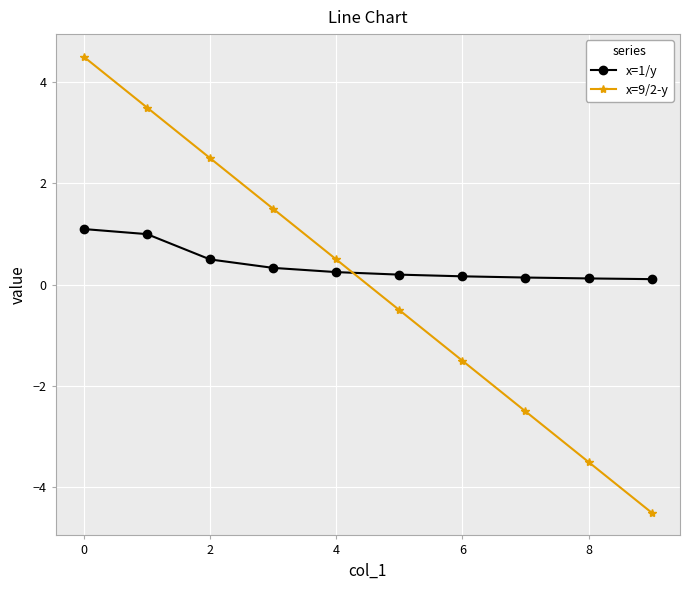

Which series has the largest range (max minus min)?

x=9/2-y